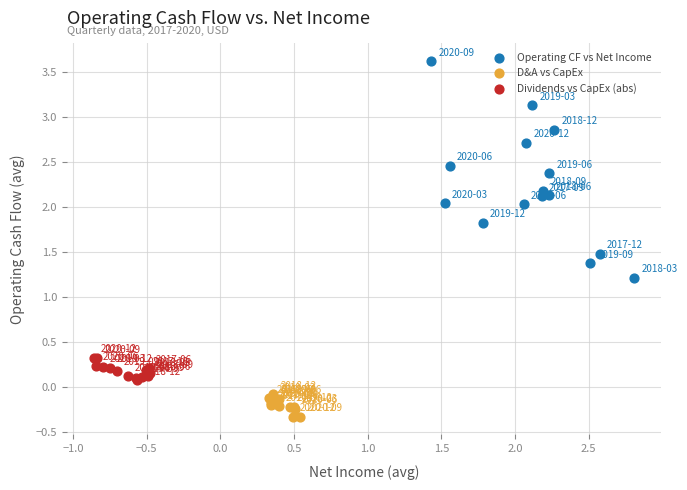

Which series contains the highest Y value?

Operating CF vs Net Income